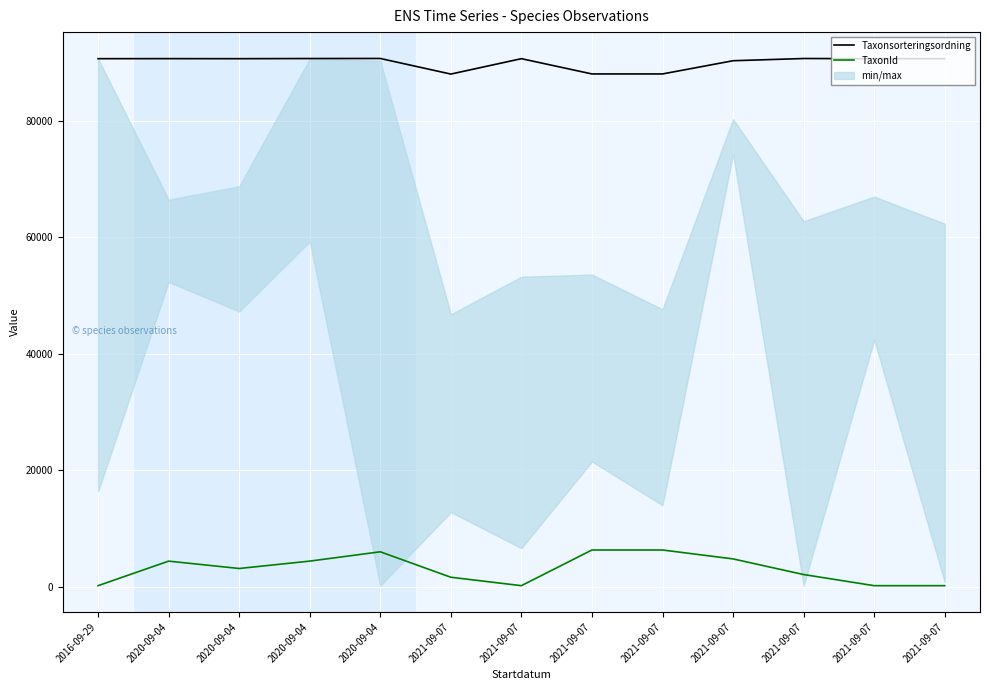

In TaxonId, how many points are lower than both neighbors (excluding endpoints)?

2